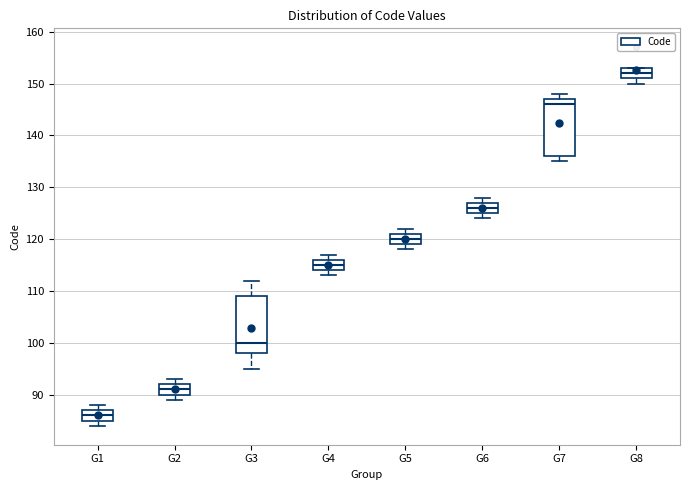

Which box has the highest median line?

G8